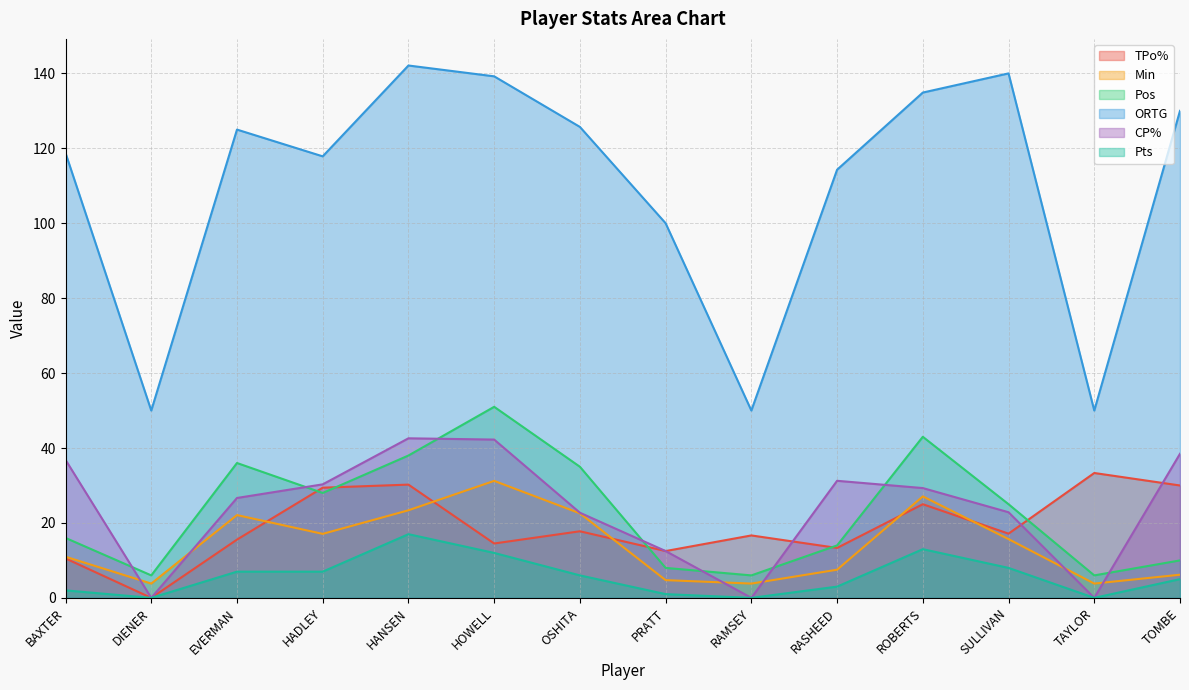

Does the chart display data point markers on the line(s)?

No